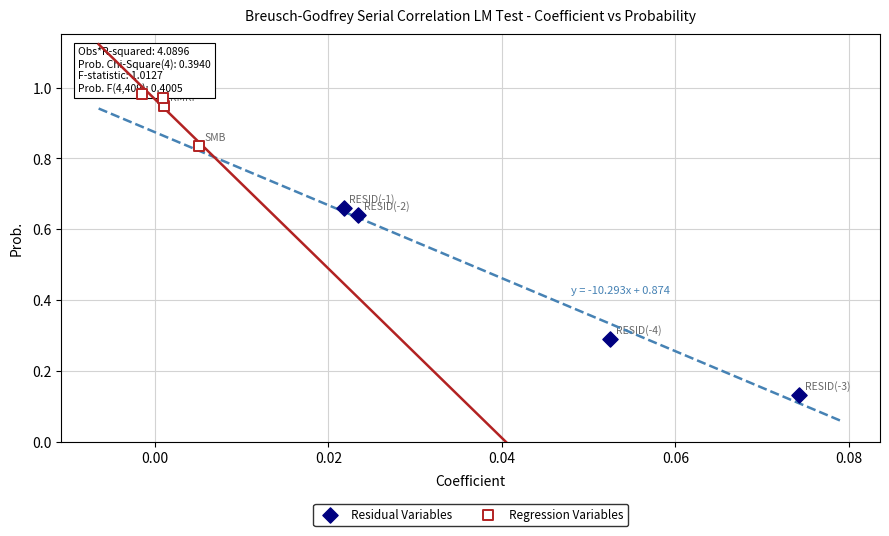

Which series contains the highest Y value?

Regression Variables